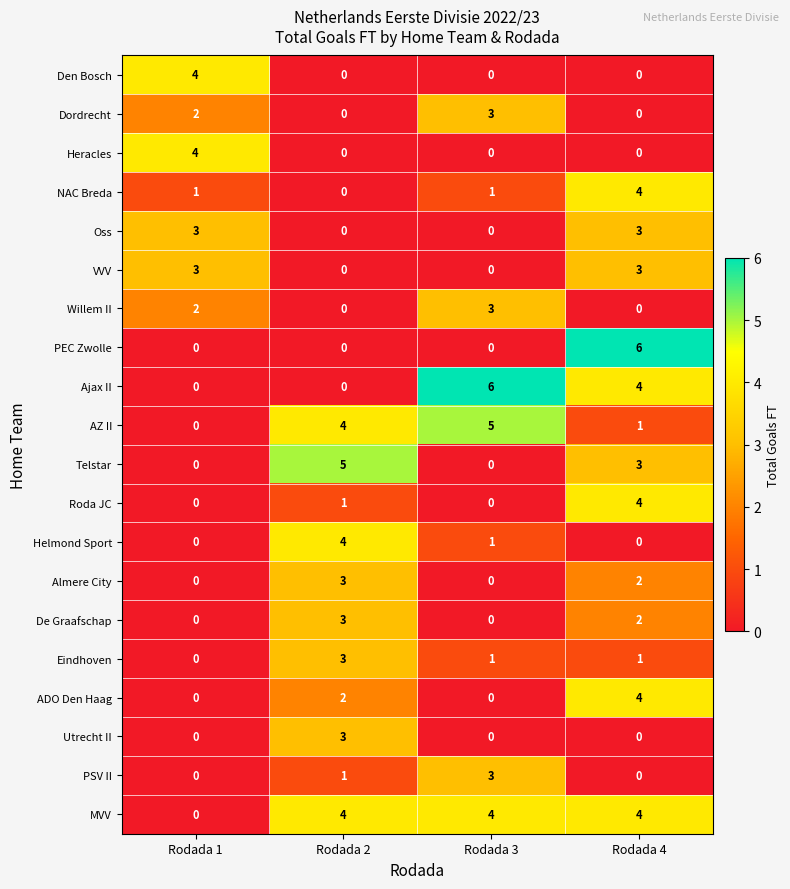

Which series has the largest total across all categories?

MVV